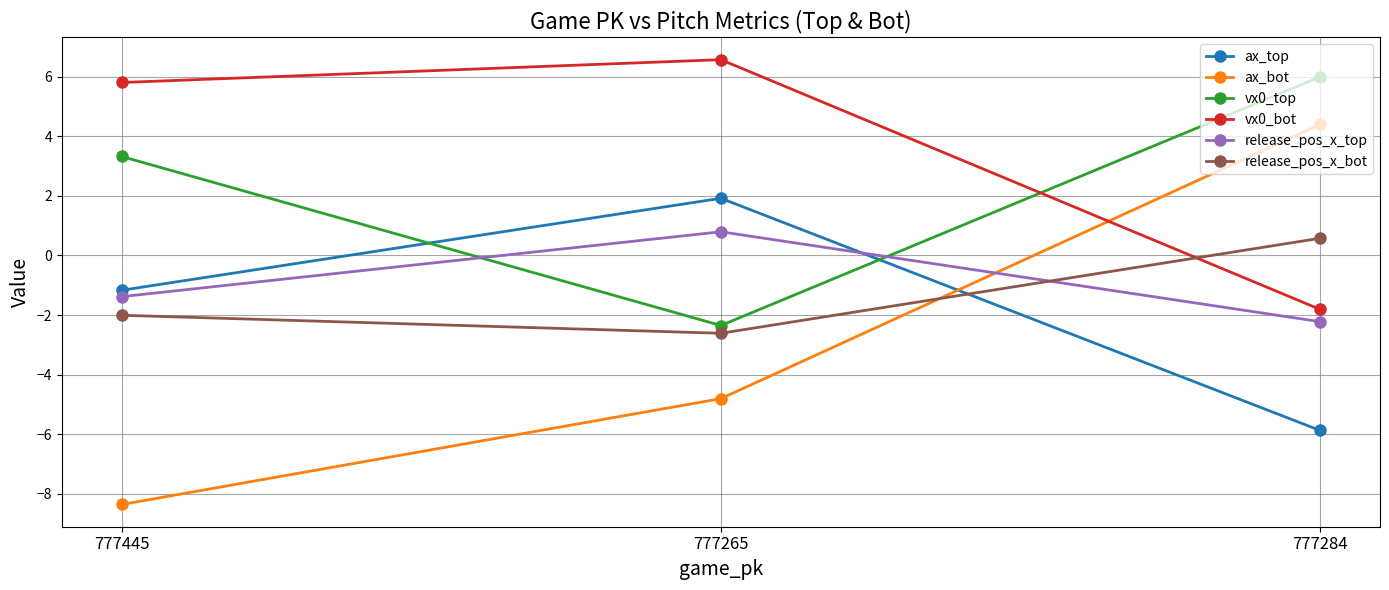

What is the label of the 3rd point from the left?

777284